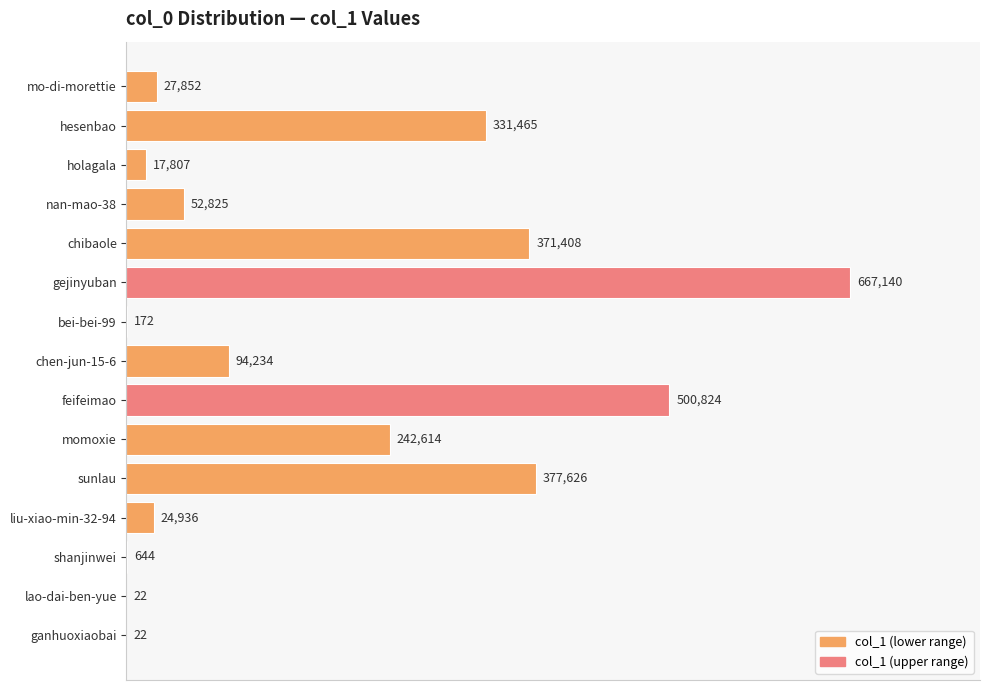

What is the maximum value shown in the chart?

667140